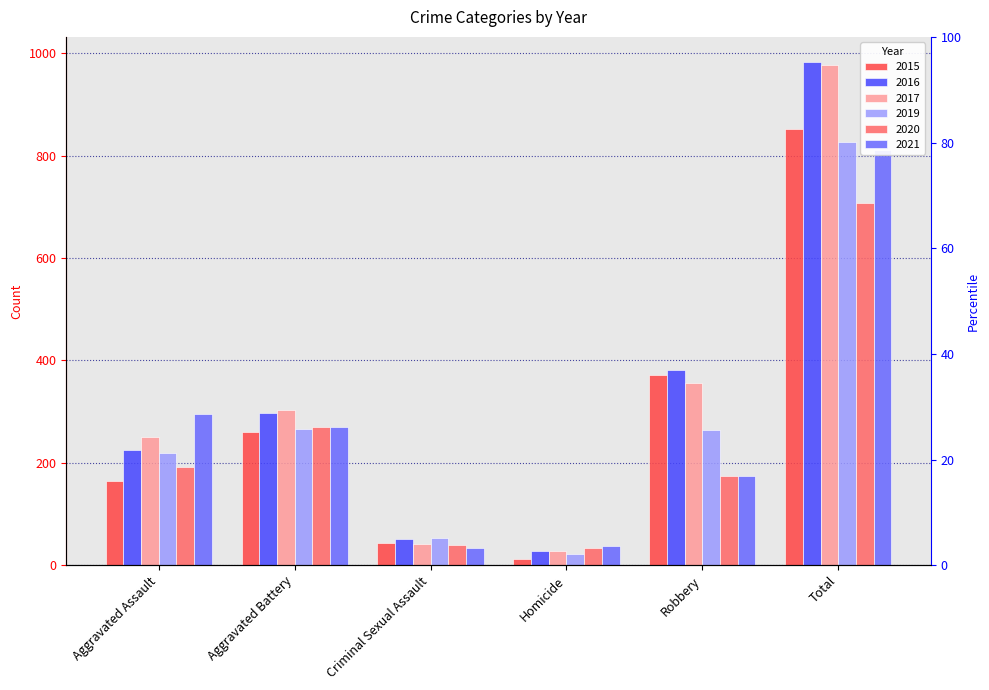

The 2019 series shows 220 at Aggravated Assault. True or false?

True